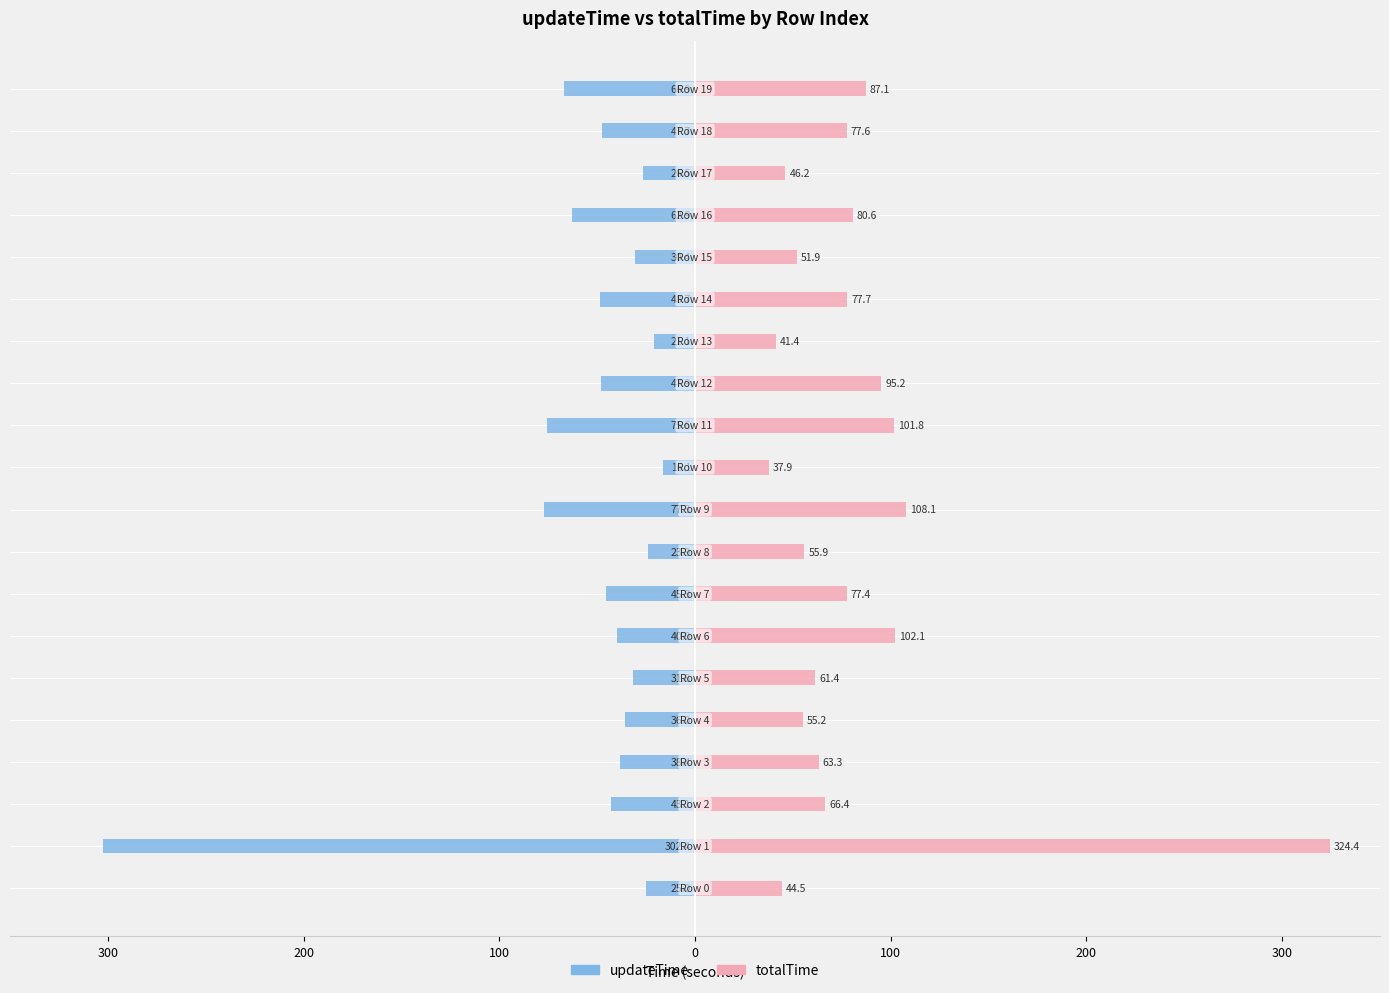

Does the chart contain stacked bars?

No